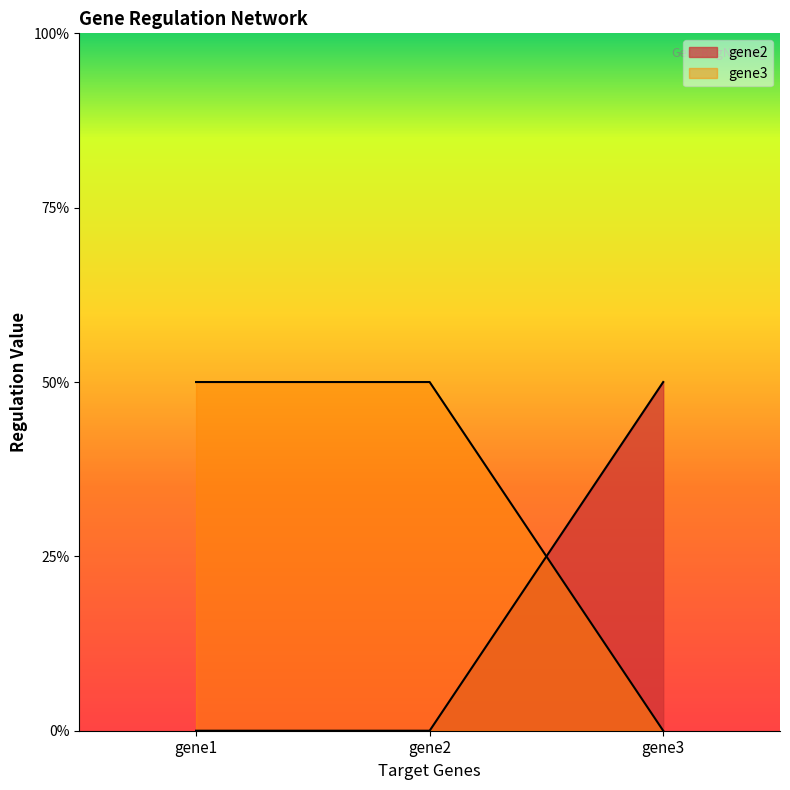

How many gene2 values are between 0 and 1?

3